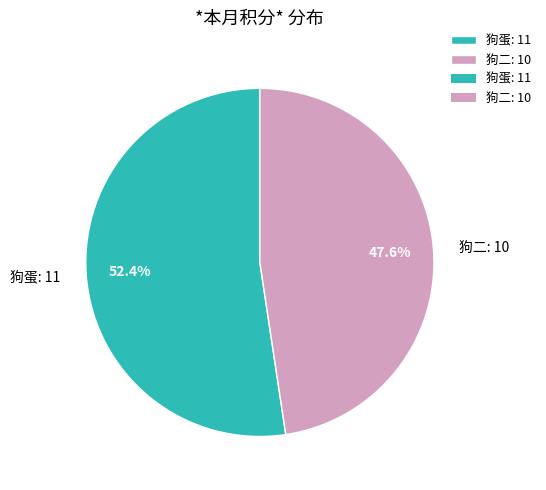

How many segments does this pie chart have?

2